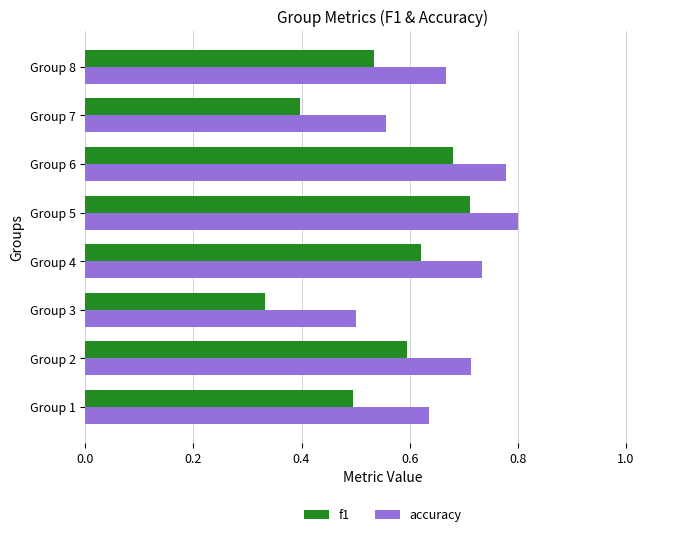

Which series has the widest spread of values?

f1